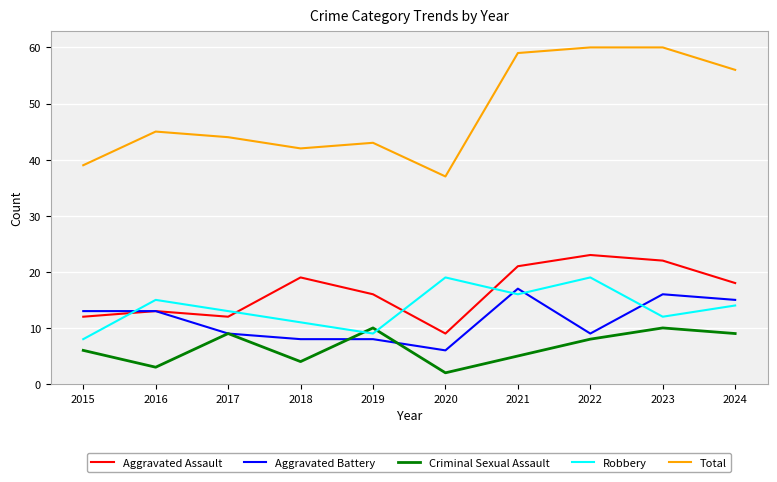

Count the number of data series in this chart.

5